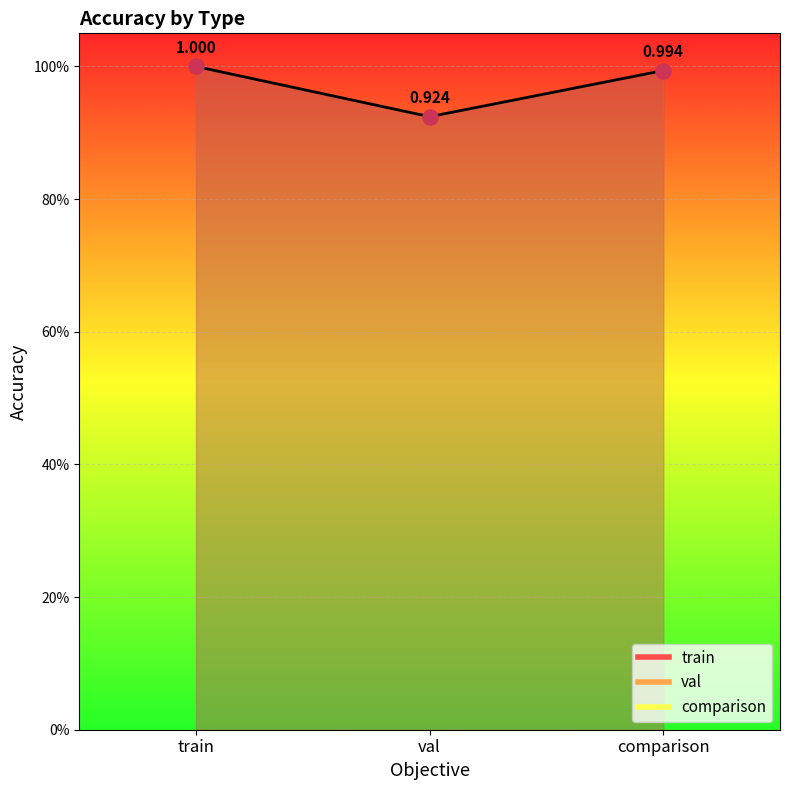

Which has a higher value, comparison or train?

train